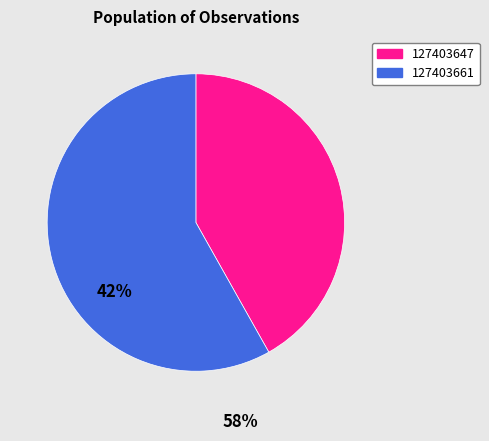

Which category has the biggest portion of the pie?

127403661